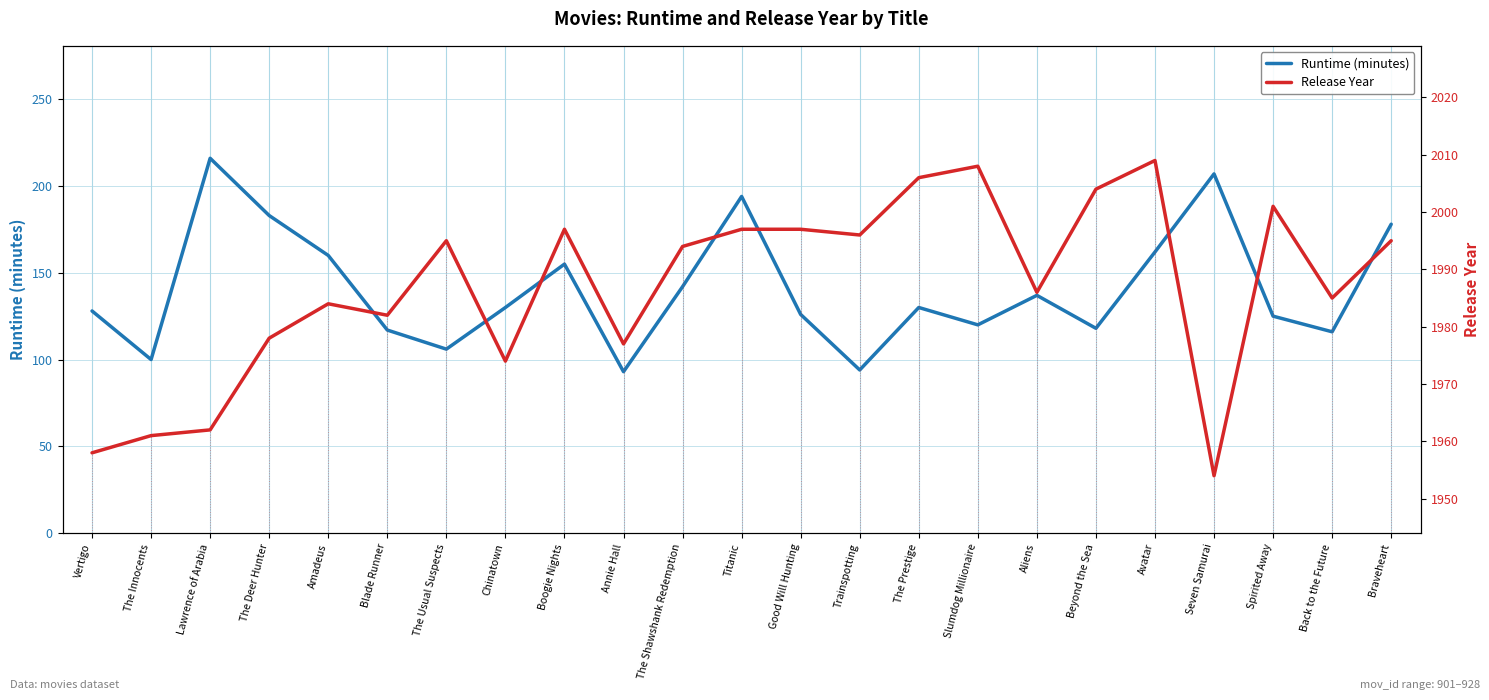

Which series has the largest total across all categories?

Release Year